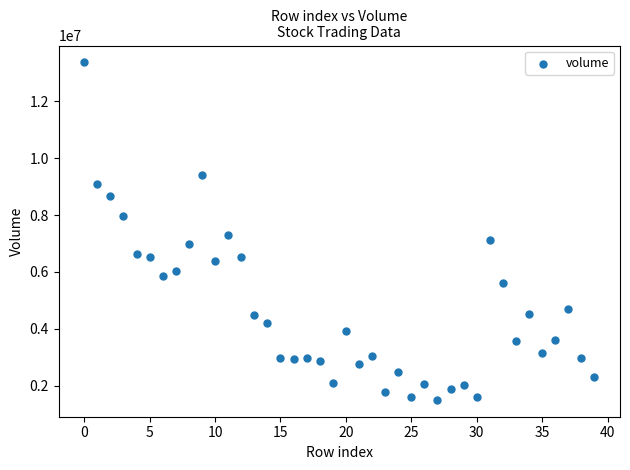

What is the range of Y values (max minus min)?

11860049